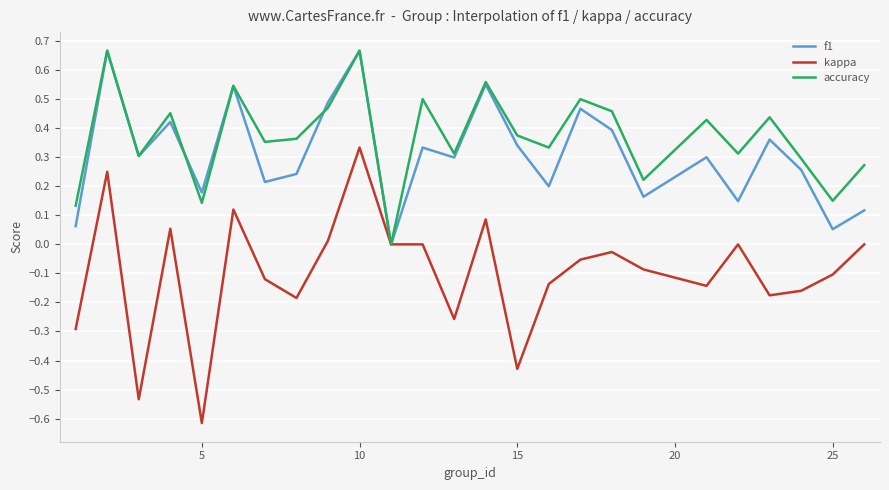

Which series has the largest range (max minus min)?

kappa